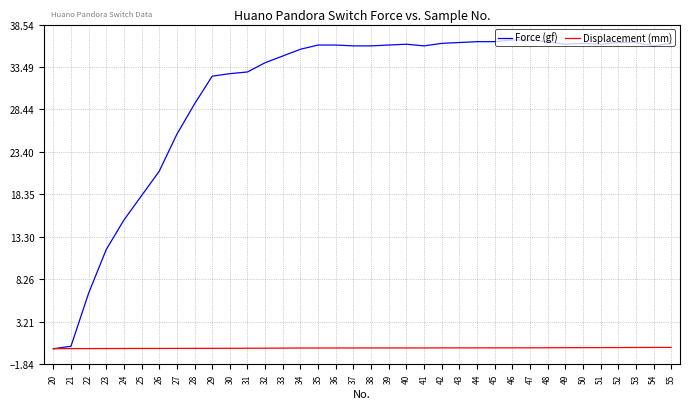

Is the value of Displacement (mm) at 37 greater than the value of Force (gf) at 25?

No